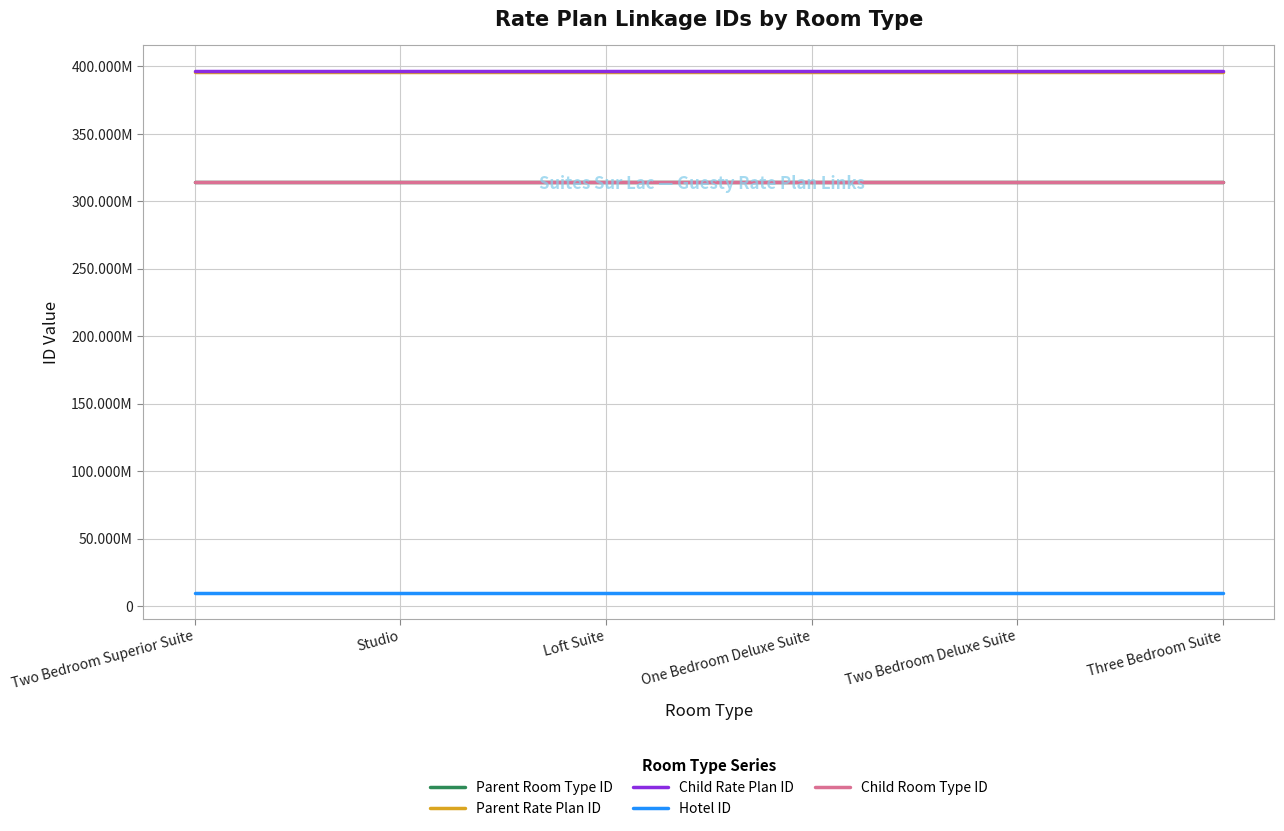

What is the average value of the Parent Room Type ID series?

314279118